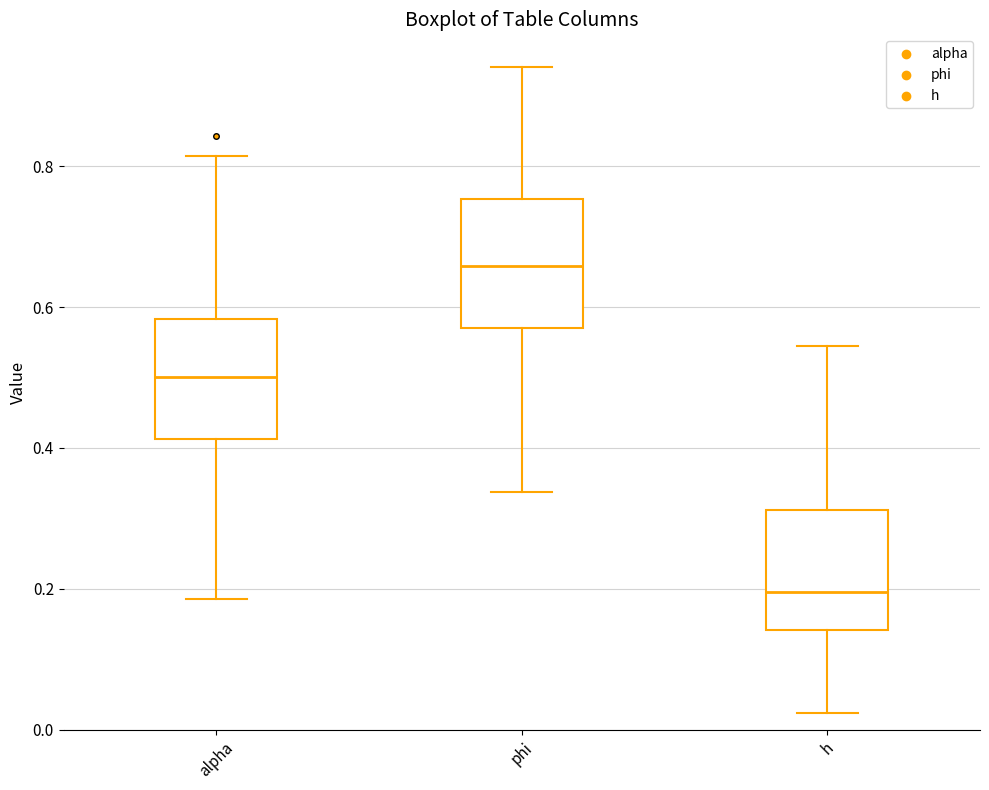

Which box has the highest median line?

phi